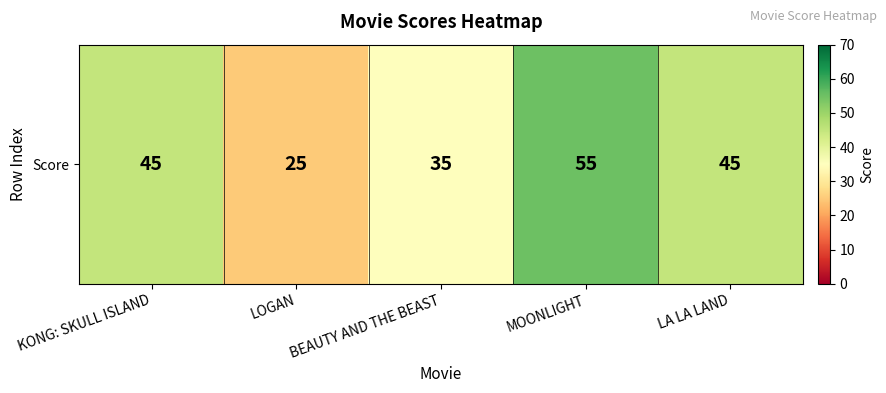

Where is the data nearest to the value 40?

KONG: SKULL ISLAND